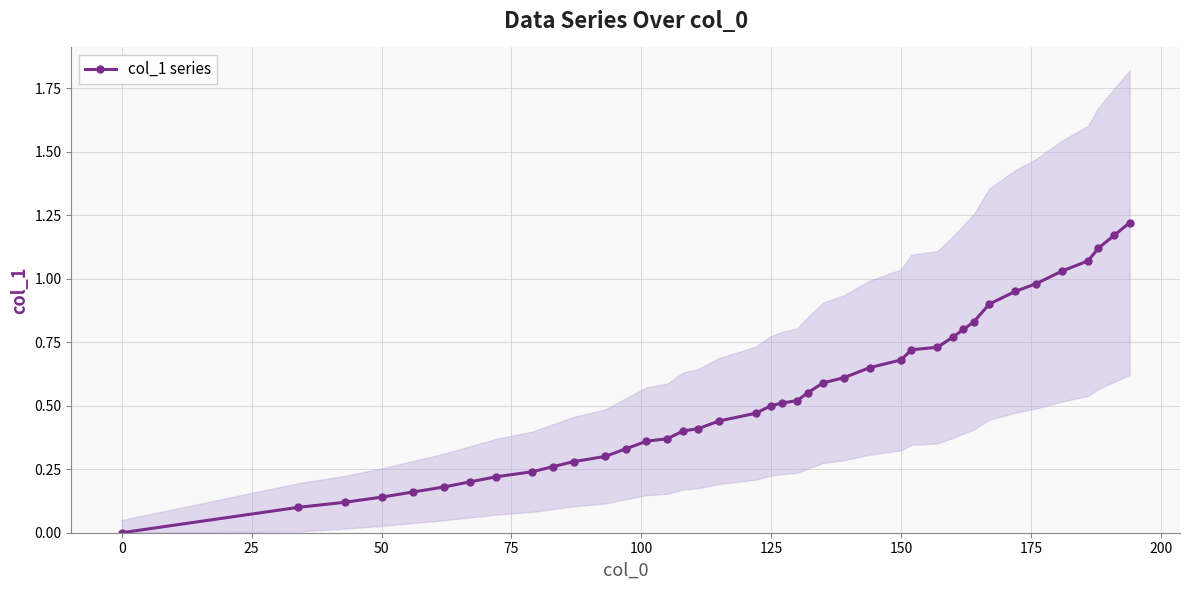

True or false: col_1 series has a value of 0.9 at 125.

False